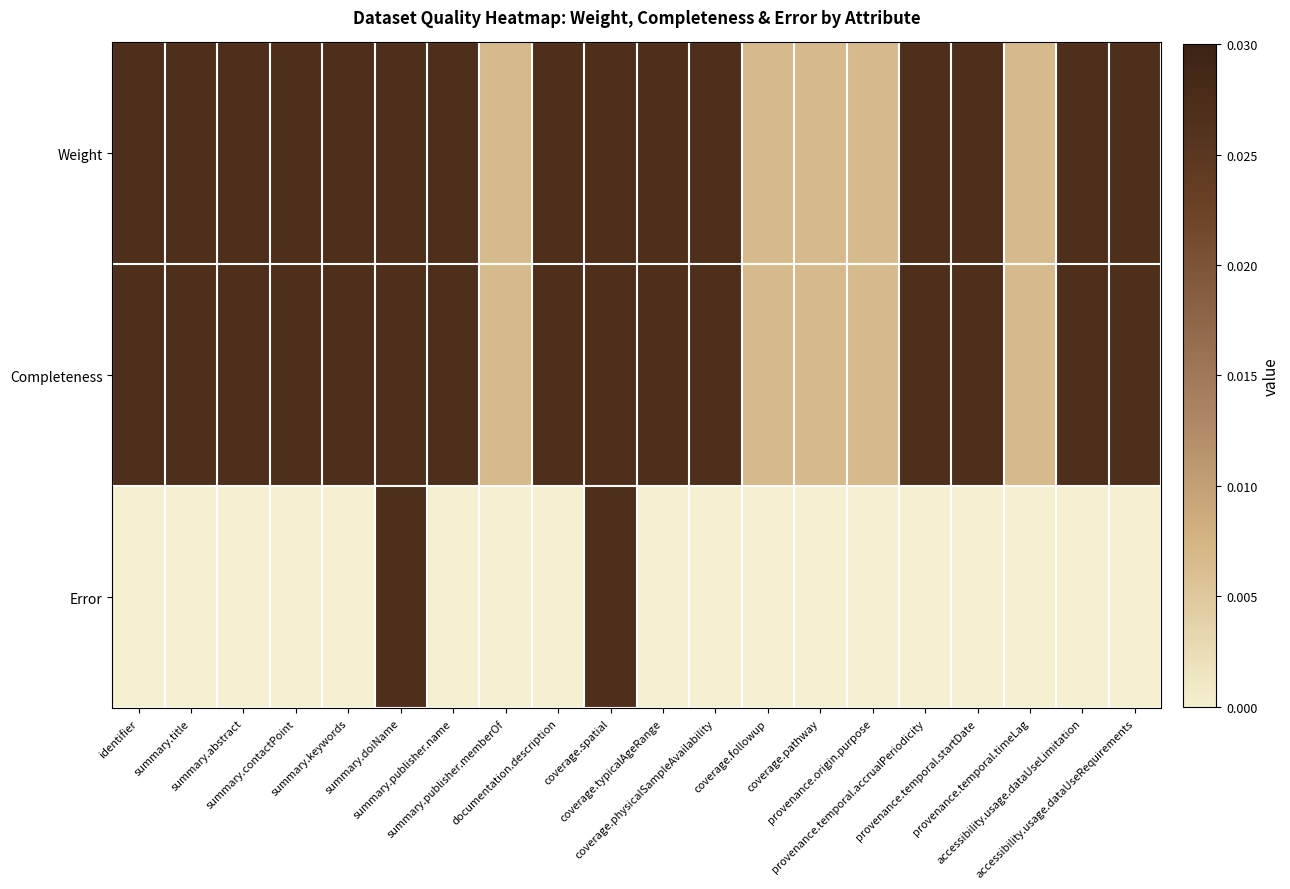

Which series changed the most between documentation.description and coverage.pathway?

Weight